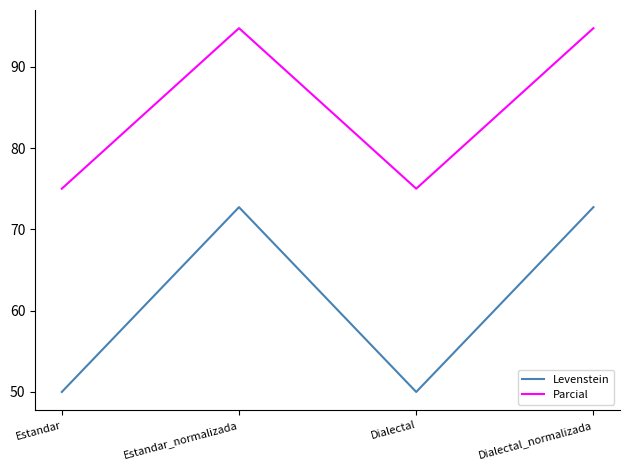

Is the value of Levenstein at Estandar greater than the value of Parcial at Estandar_normalizada?

No